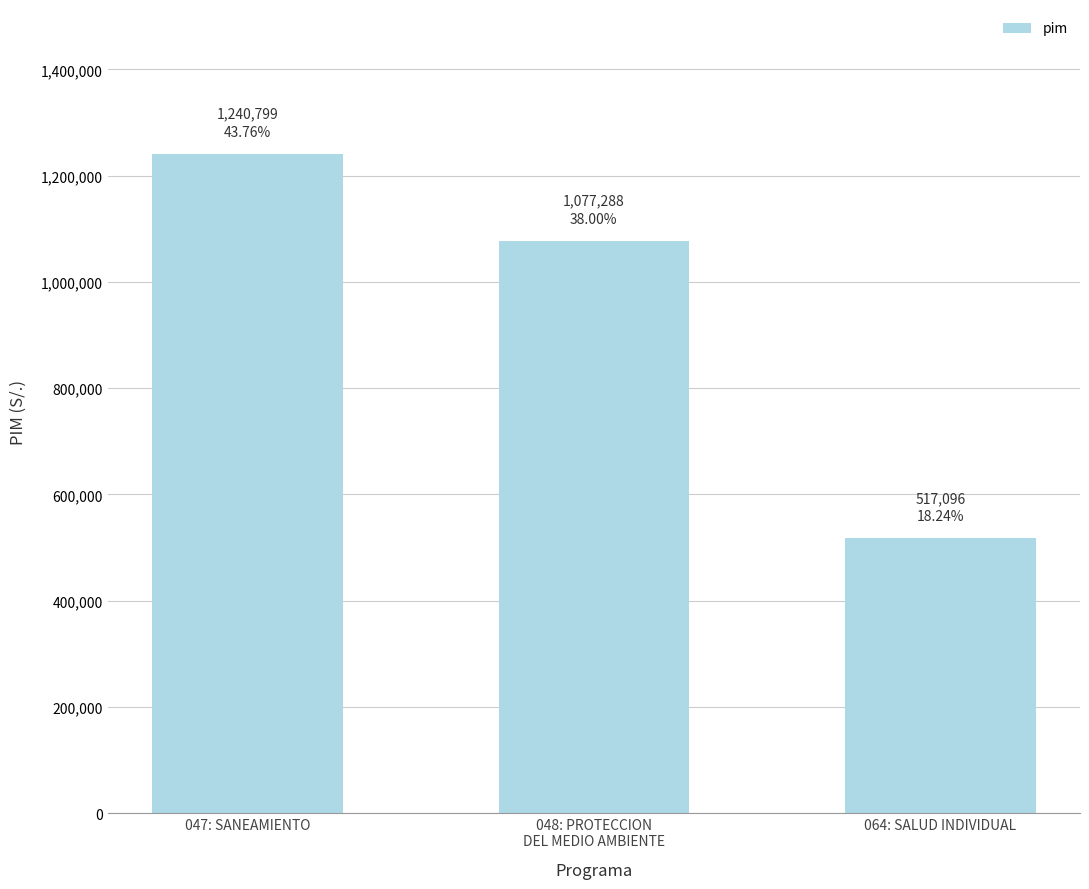

What is the maximum value shown in the chart?

1240799